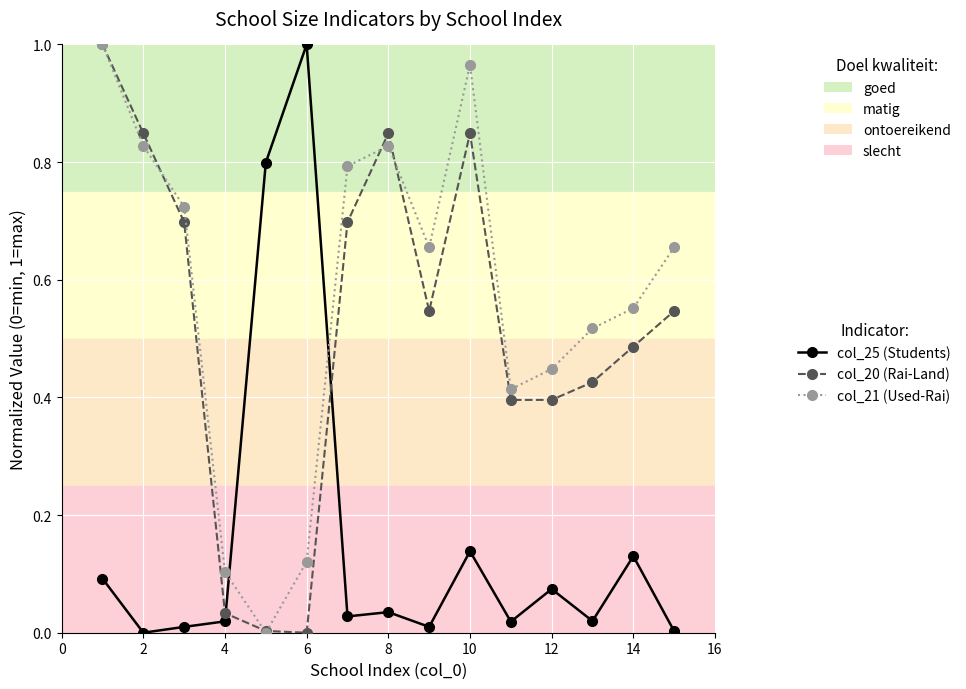

Count the number of categories in the chart.

15